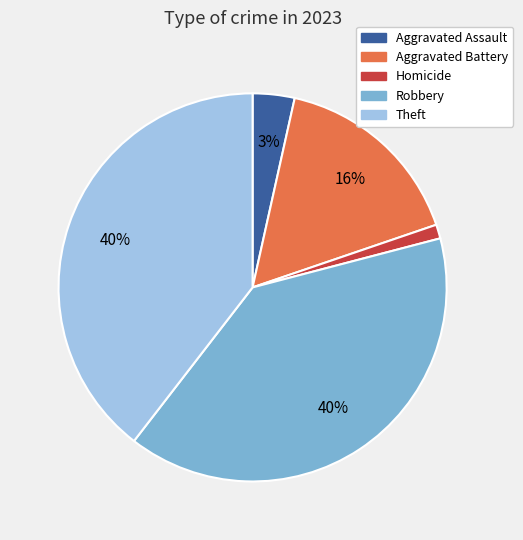

What is the ratio of the value at Aggravated Assault to the value at Homicide?

3.0